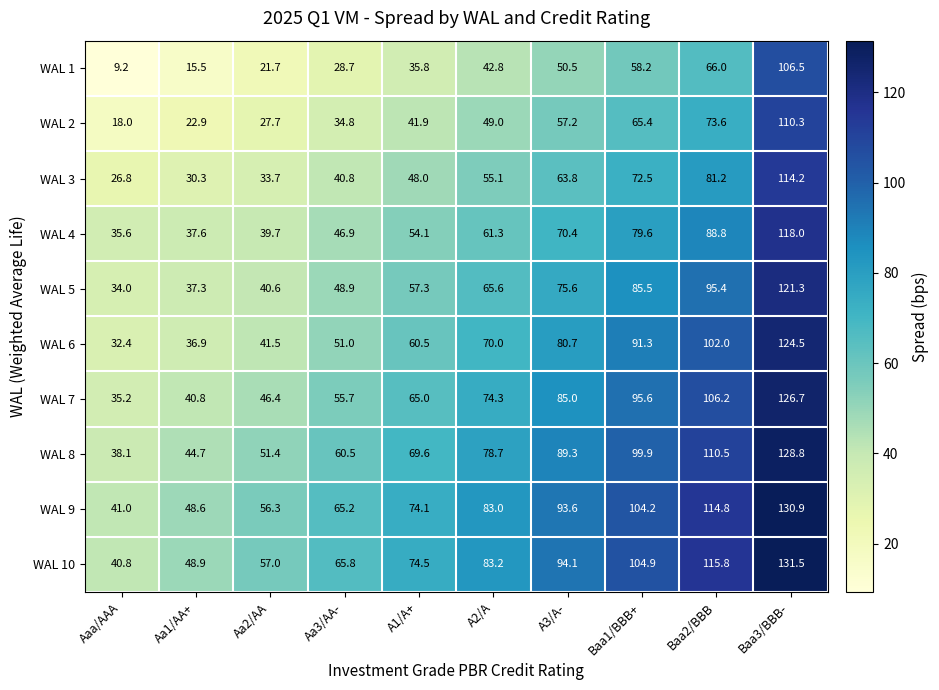

What is the spread (max minus min) of values at Aa1/AA+?

33.4